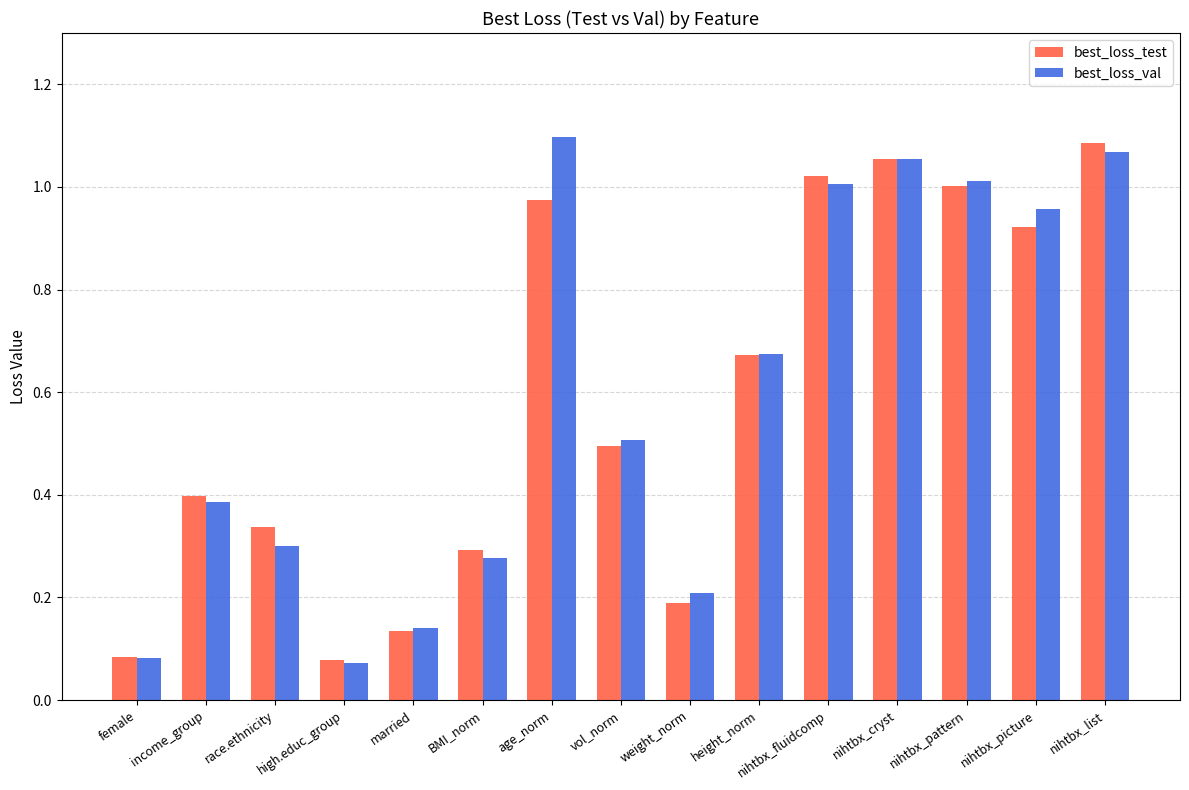

At age_norm, list the series in order from smallest to largest.

best_loss_test, best_loss_val